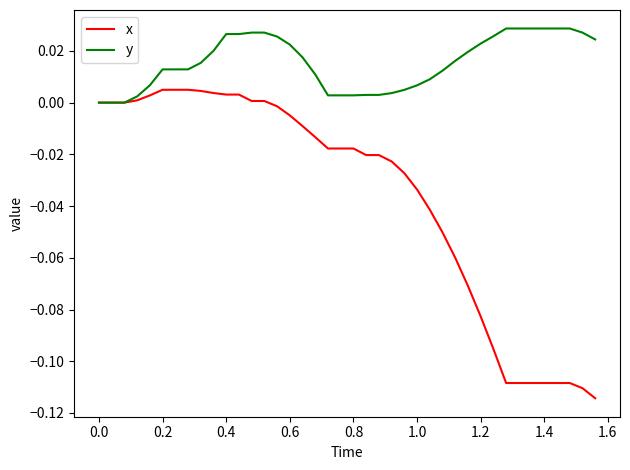

Which series has the largest total across all categories?

y